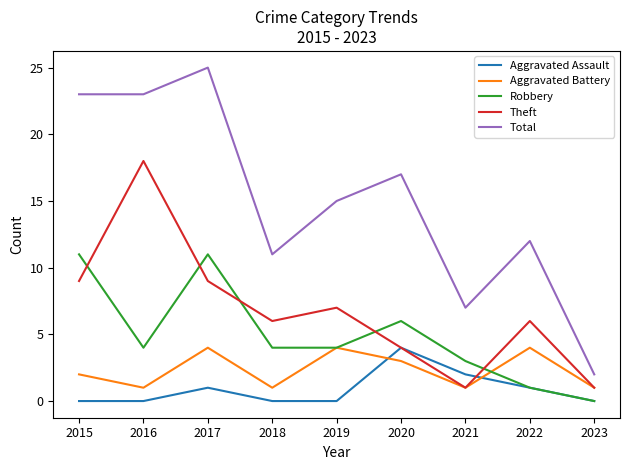

Which category has the lowest value in the Robbery series?

2023